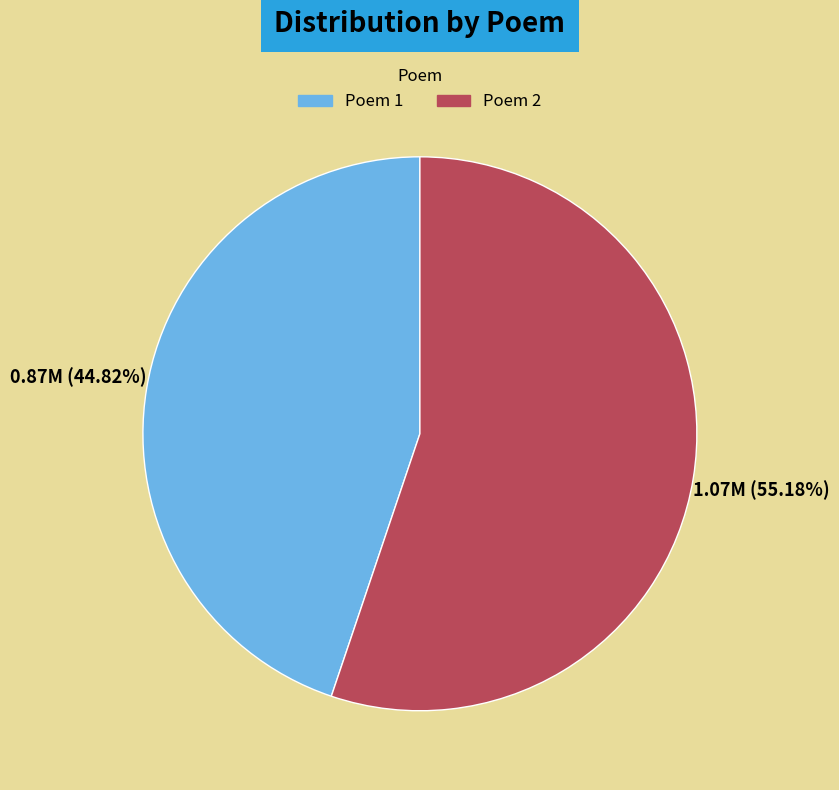

Is there a majority slice in this chart?

Yes